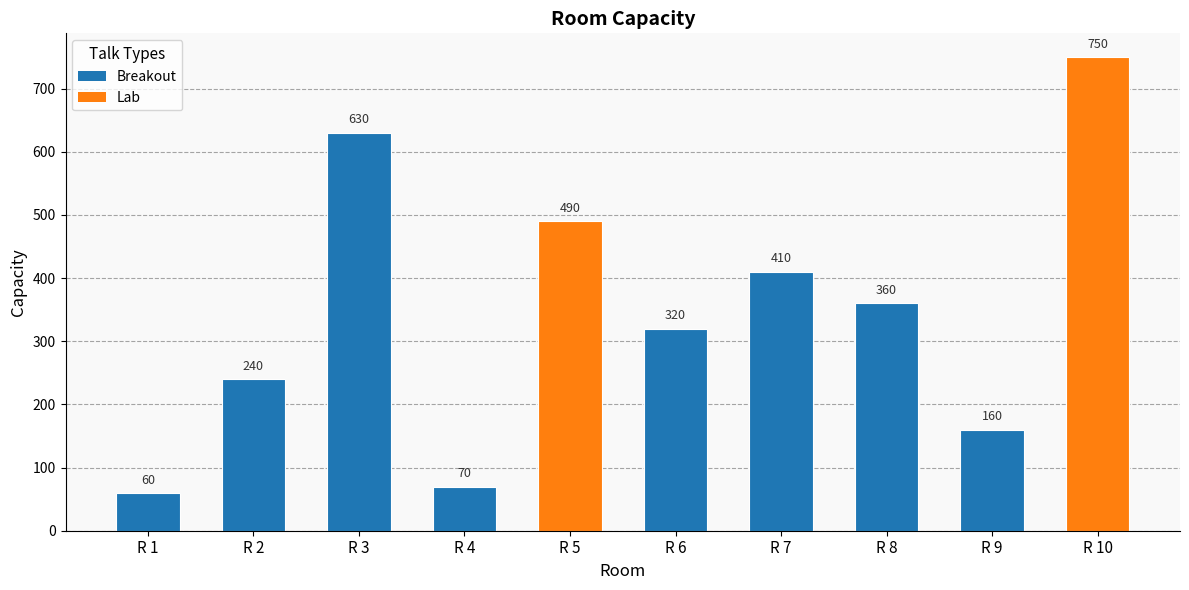

Reading left to right, extract all data points from this chart.

R 1=60	R 2=240	R 3=630	R 4=70	R 5=490	R 6=320	R 7=410	R 8=360	R 9=160	R 10=750